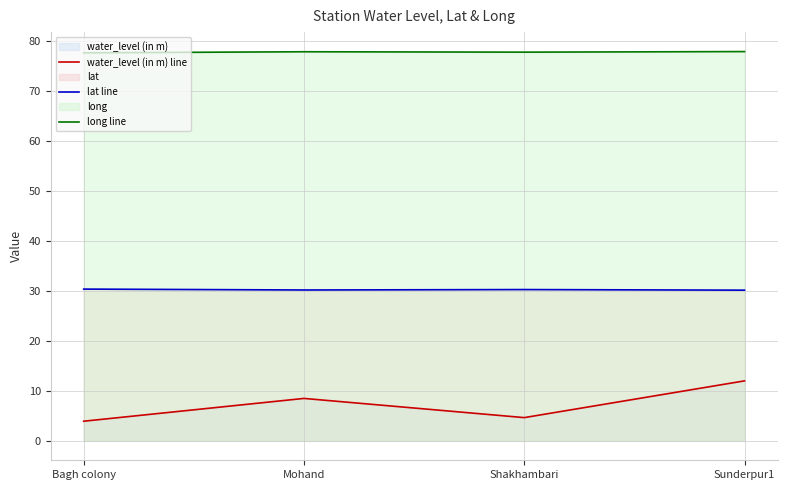

What is the minimum value shown in the chart?

3.9